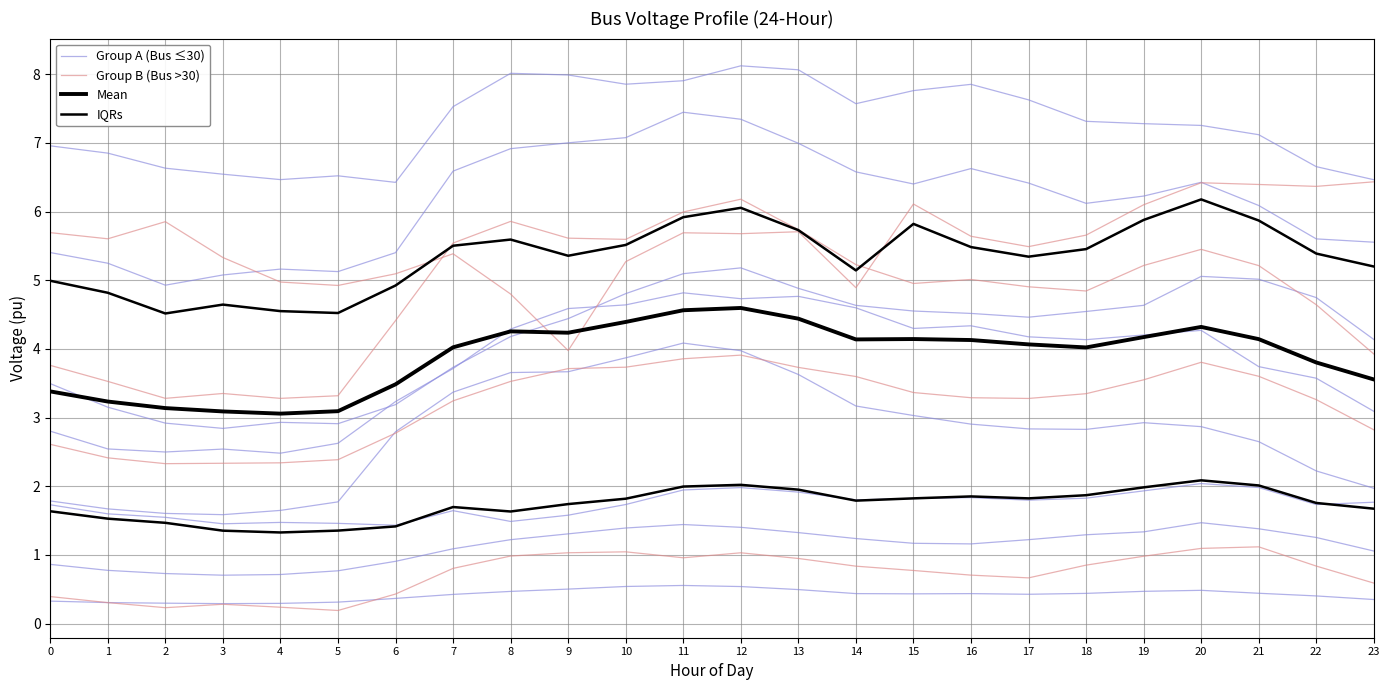

How many interior local valleys does the Group A (Bus ≤30) series have?

4